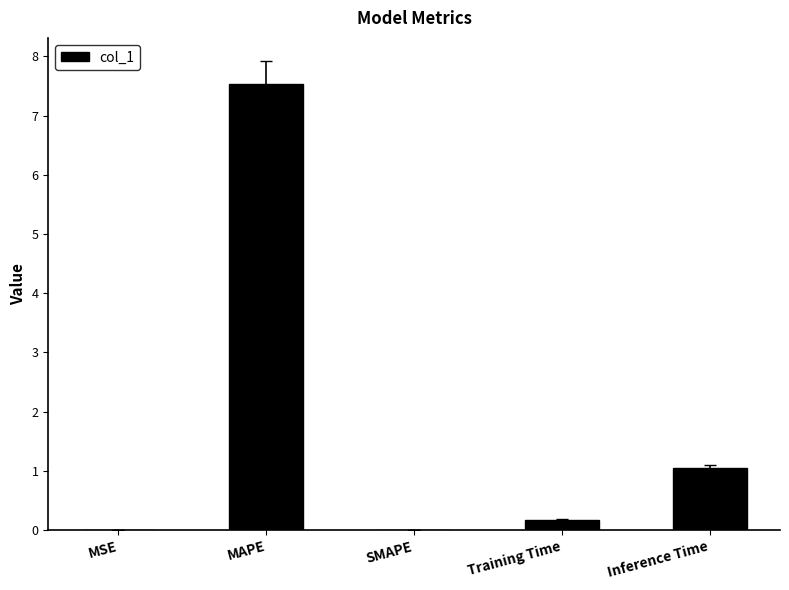

Is it true that the value at MAPE is 7.5?

True